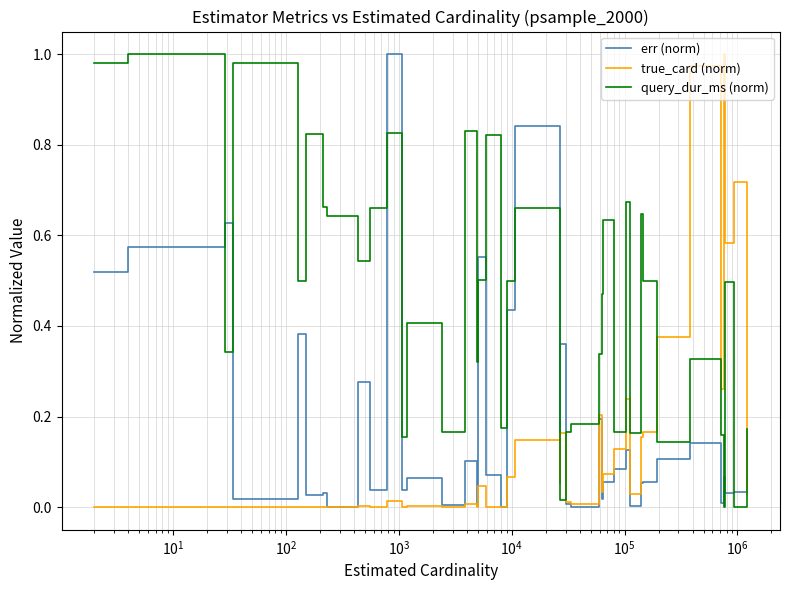

Which series has the largest total across all categories?

query_dur_ms (norm)